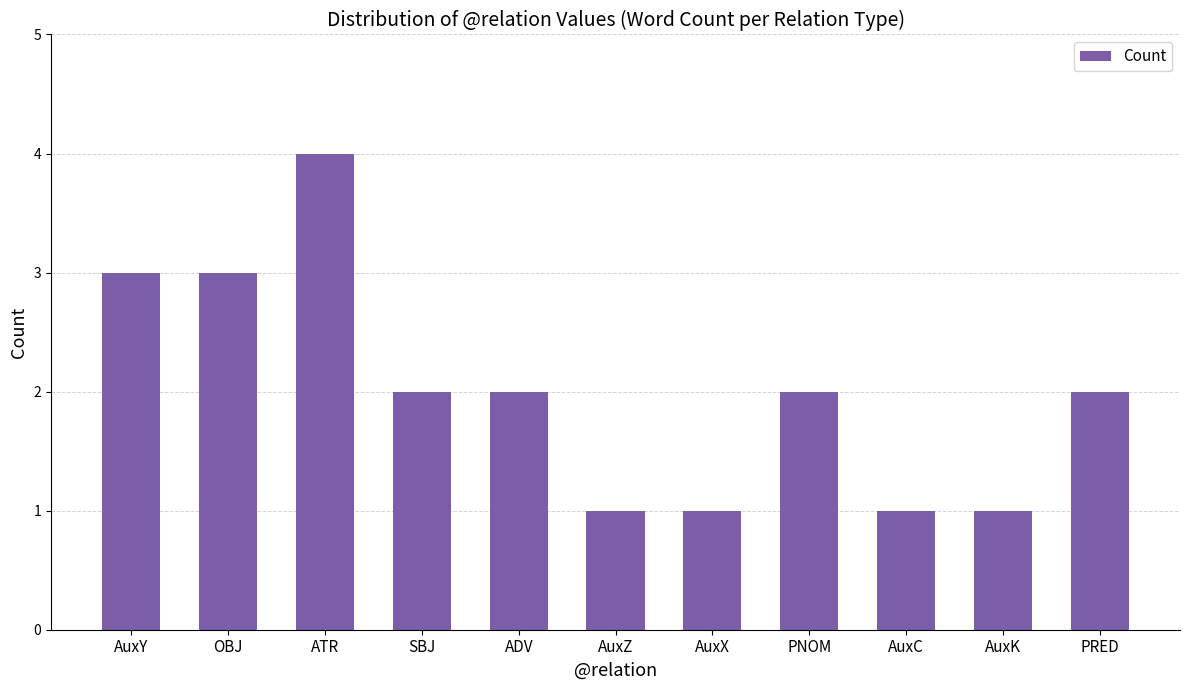

What position from the left is AuxY?

1